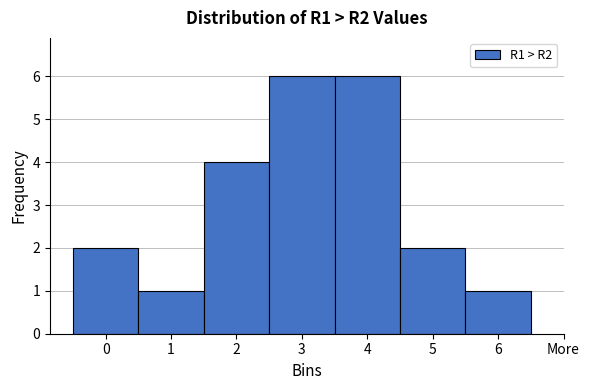

Reading left to right, transcribe all the data shown in this chart.

2	1	4	6	6	2	1